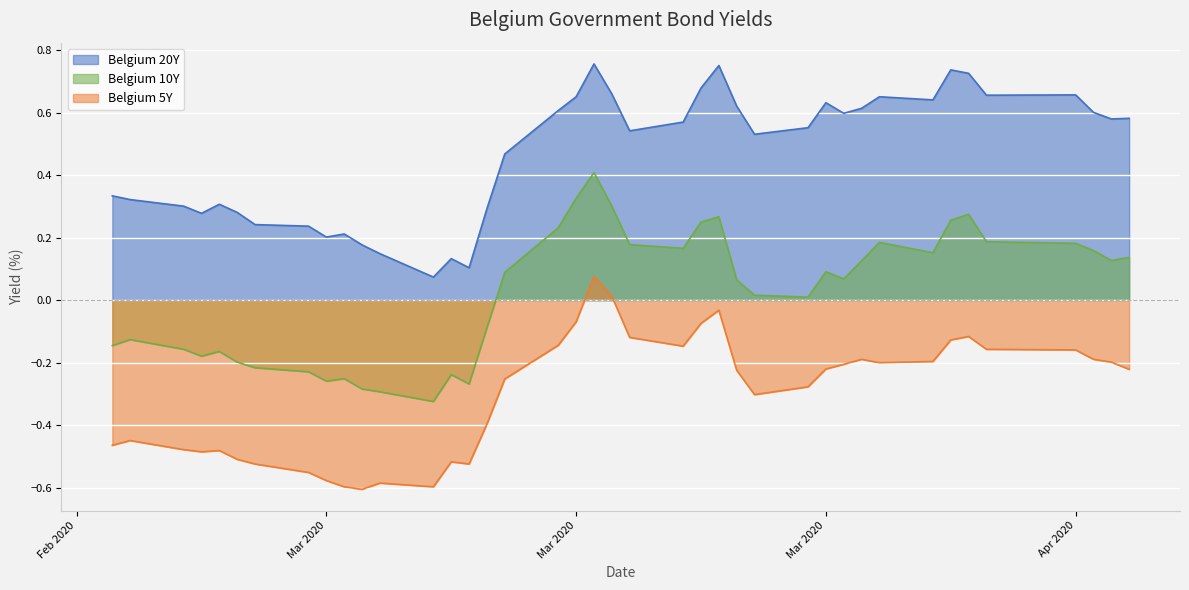

In Belgium 5Y, how many points are lower than both neighbors (excluding endpoints)?

7